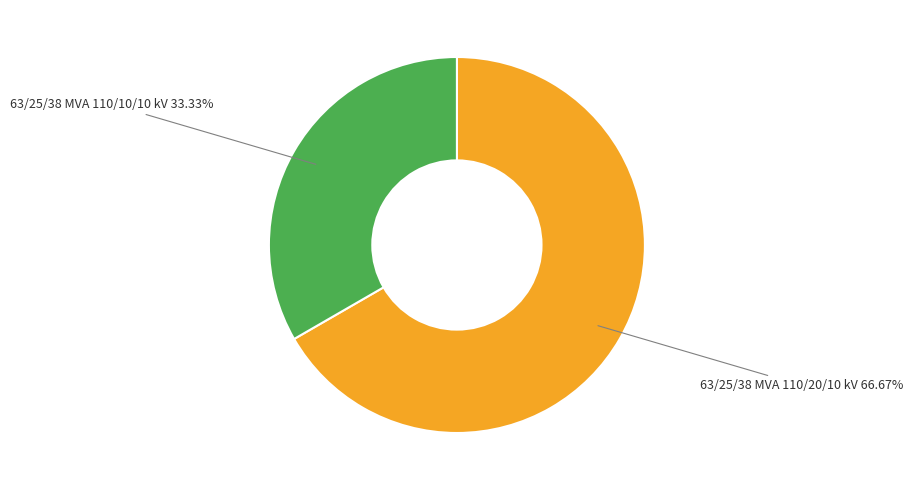

How many segments does this pie chart have?

2